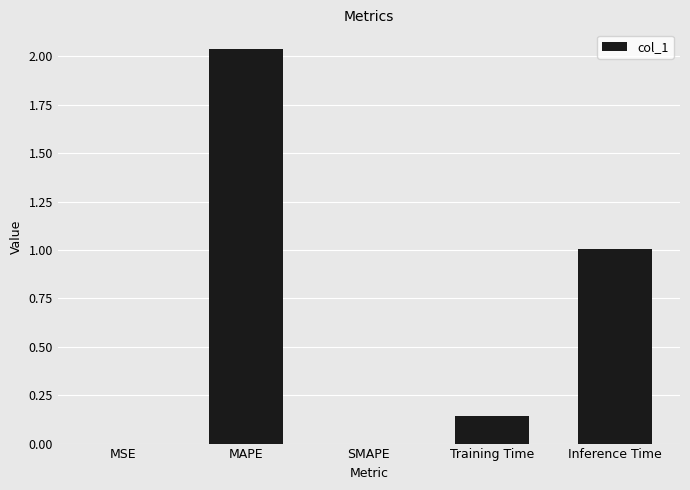

Which label corresponds to the largest value in the chart?

MAPE